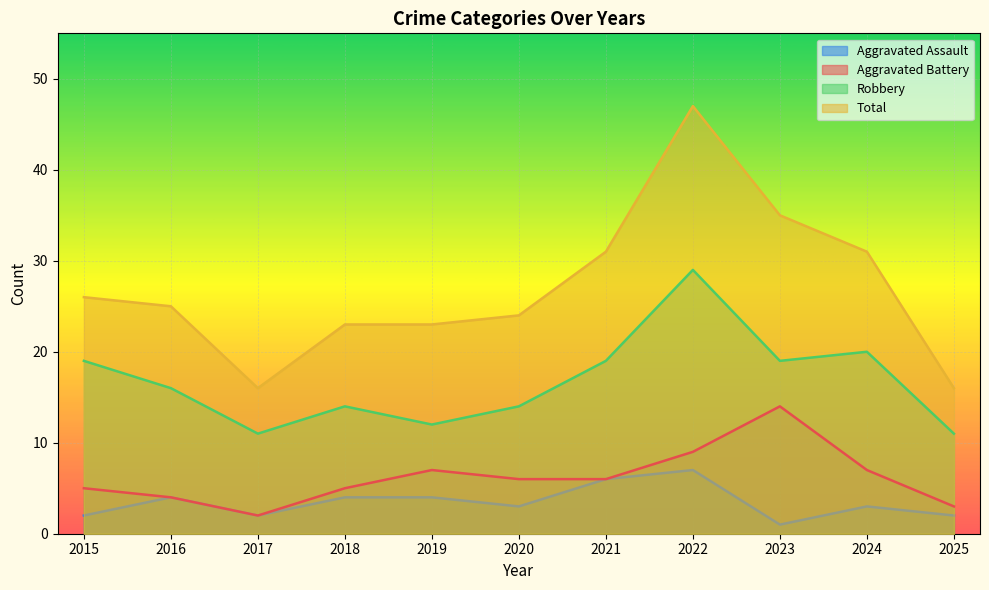

How many lines are shown in the chart?

4